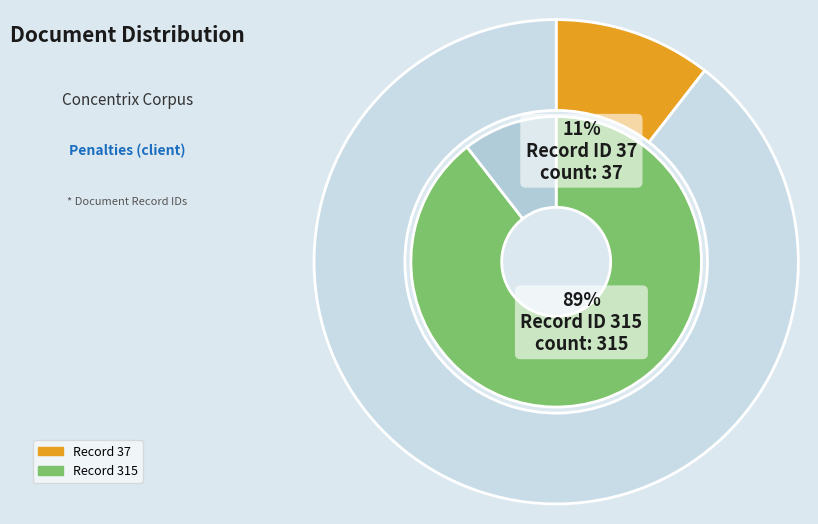

Rank the categories by value from lowest to highest.

37, 315